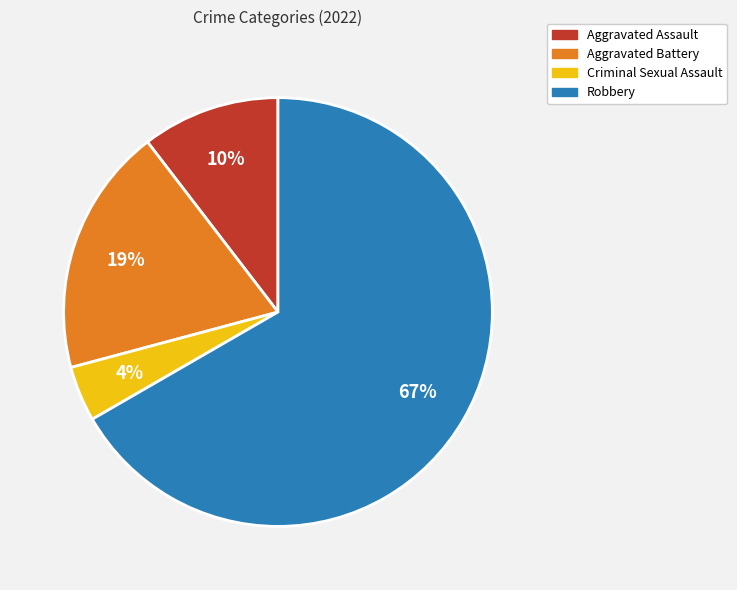

To the nearest percent, what is the combined percentage of Aggravated Battery and Aggravated Assault?

29%